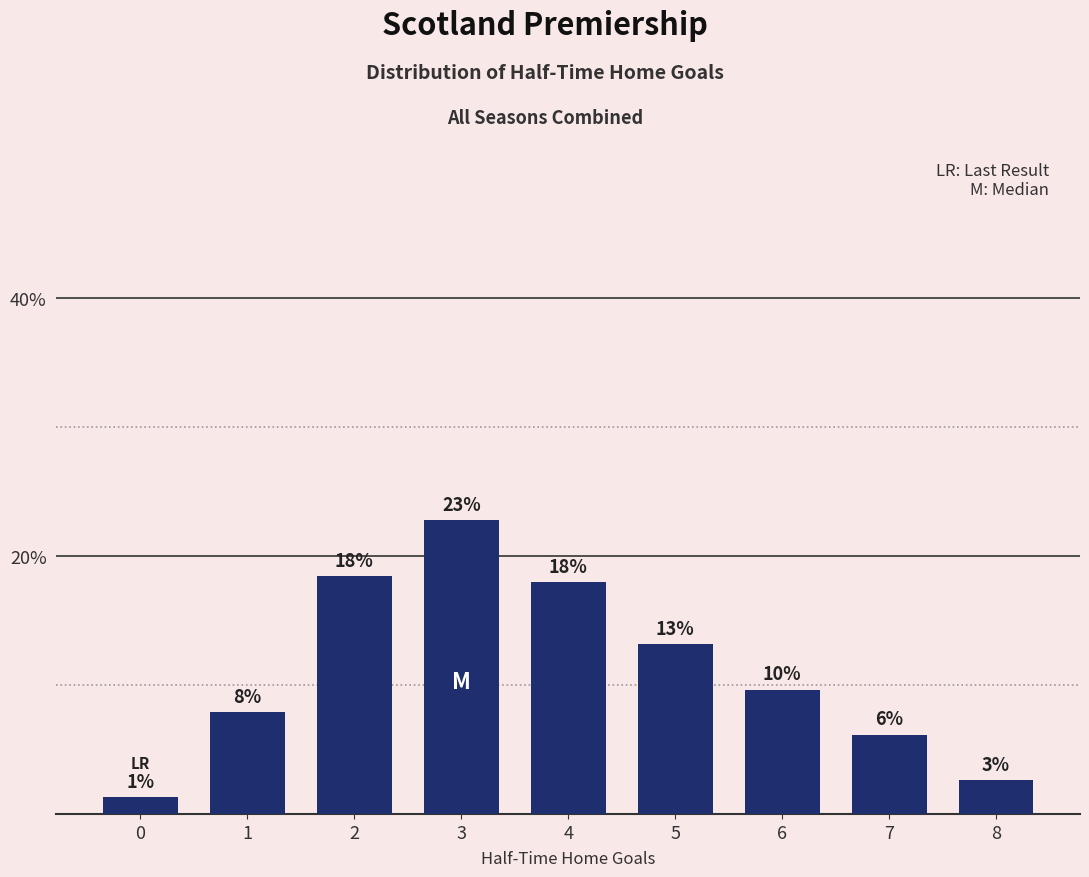

Where does the data first go above 9?

2